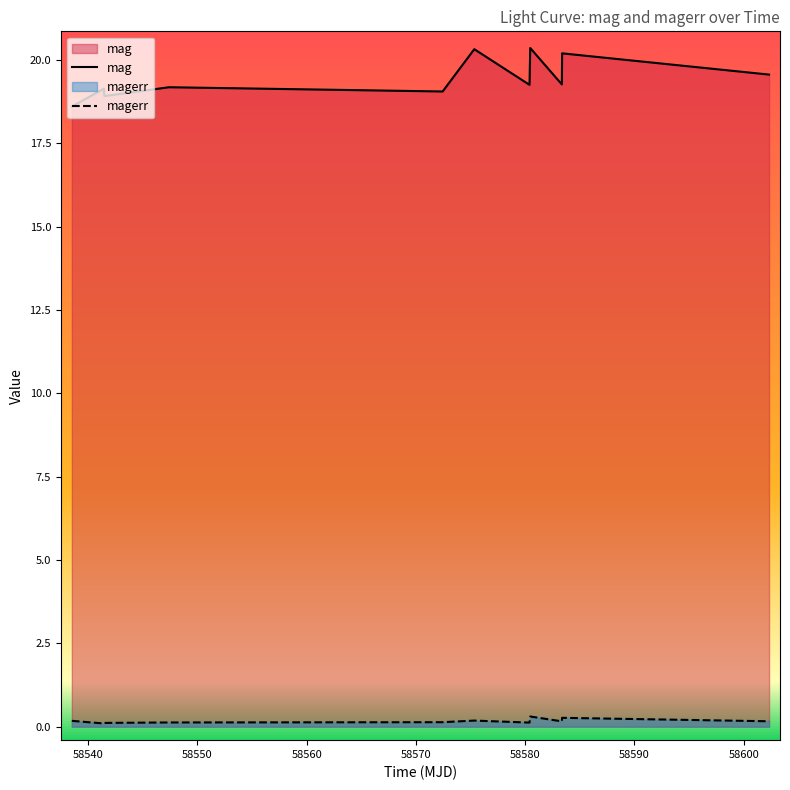

True or false: mag has more than 0 interior local peaks.

True